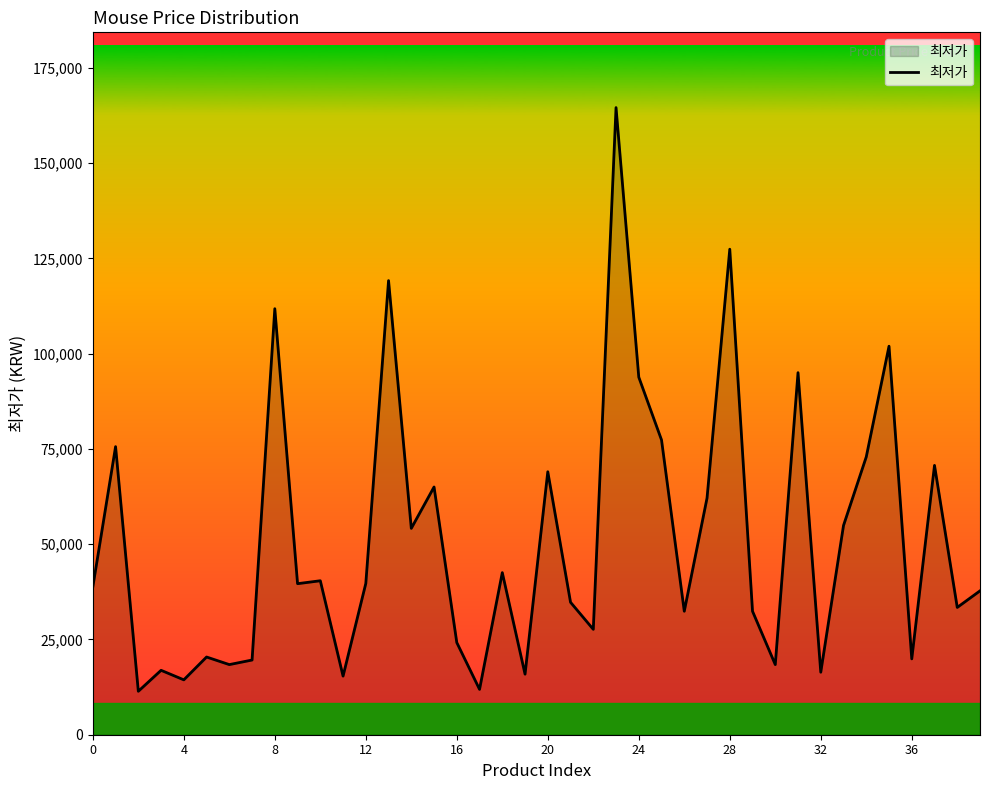

What is the smallest value displayed?

11400